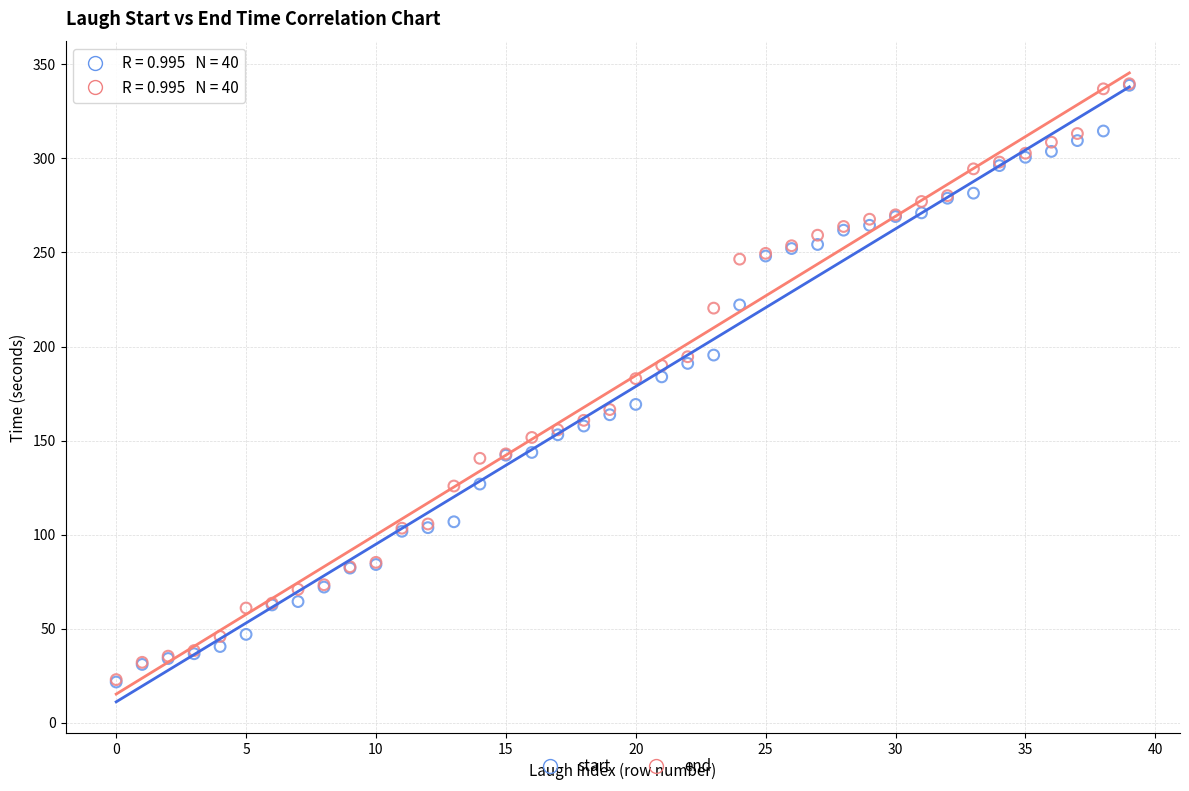

What are all the series names shown in the legend?

start, end